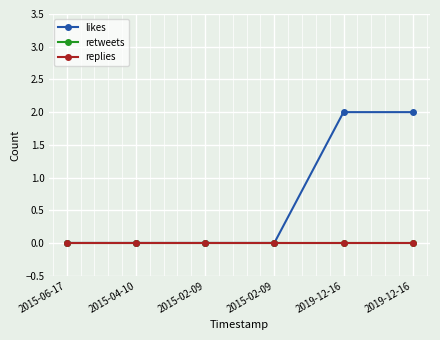

Is this an area chart (filled region under the line)?

No